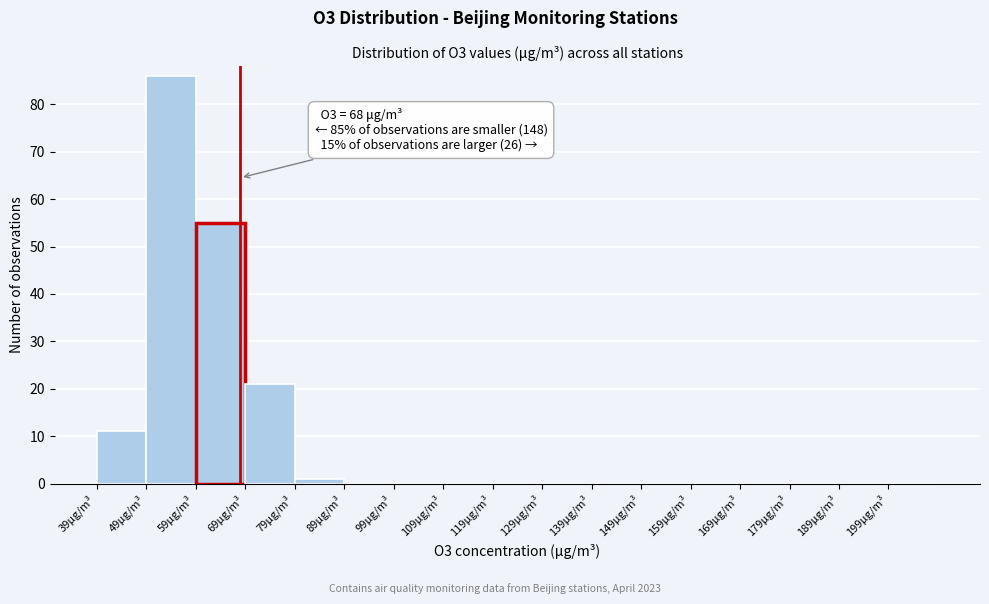

Which range on the x-axis has the tallest bar?

49 to 59